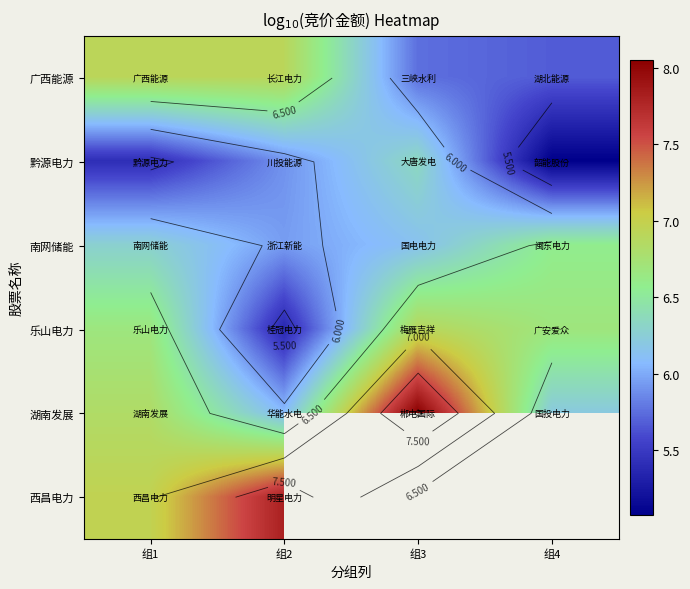

The value of 黔源电力 at 组1 is 5.4. True or false?

True